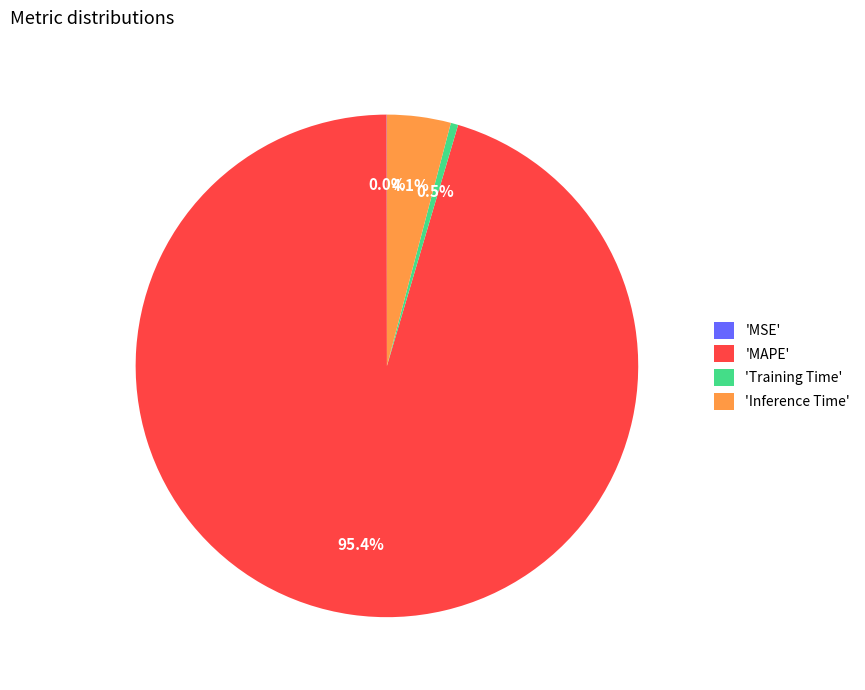

To the nearest percent, what is the difference between the largest and smallest slice percentages?

95%